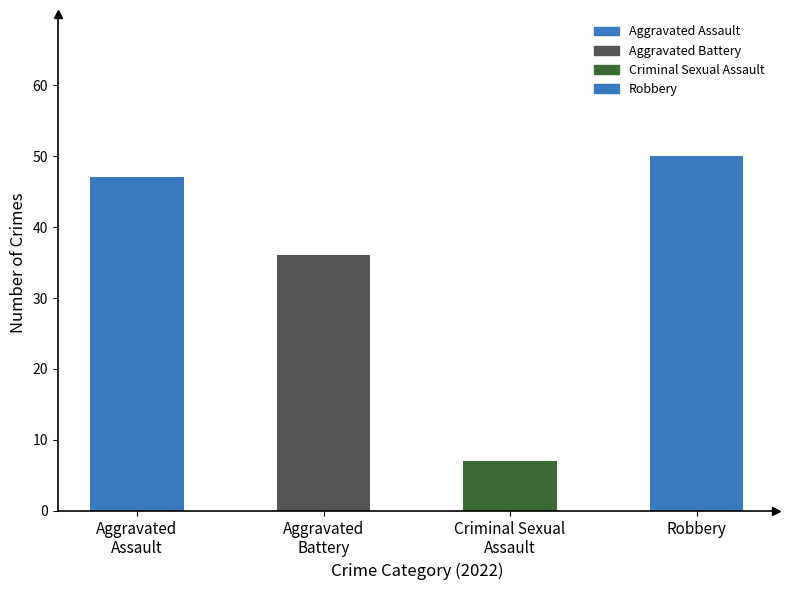

Does the chart contain stacked bars?

No